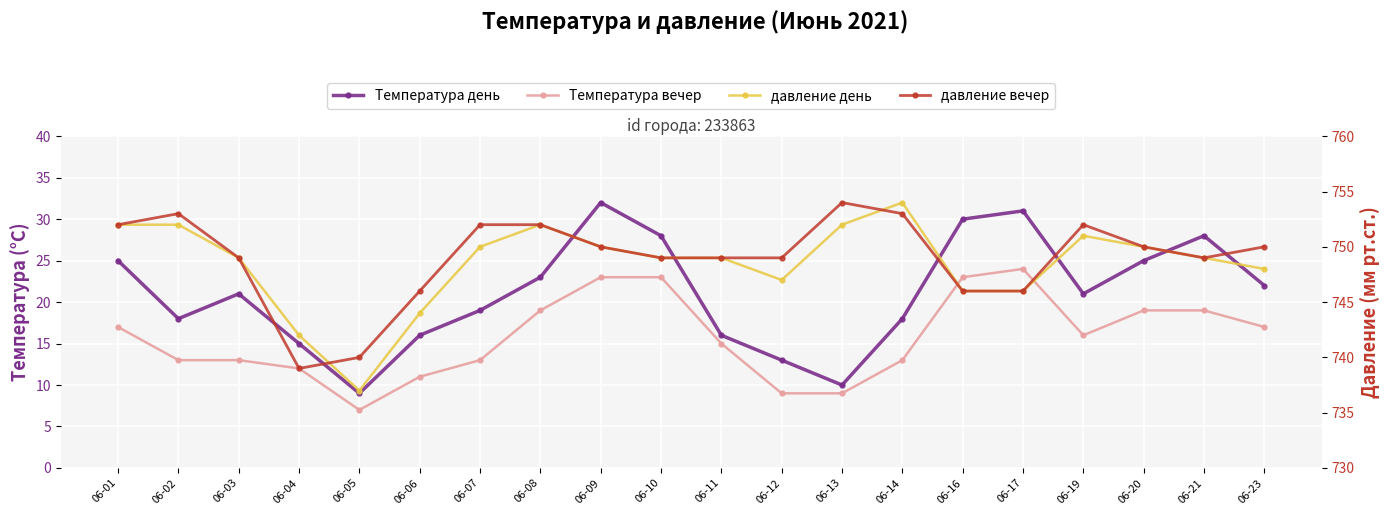

Which series ends up on top after the final intersection of давление день and давление вечер?

давление день